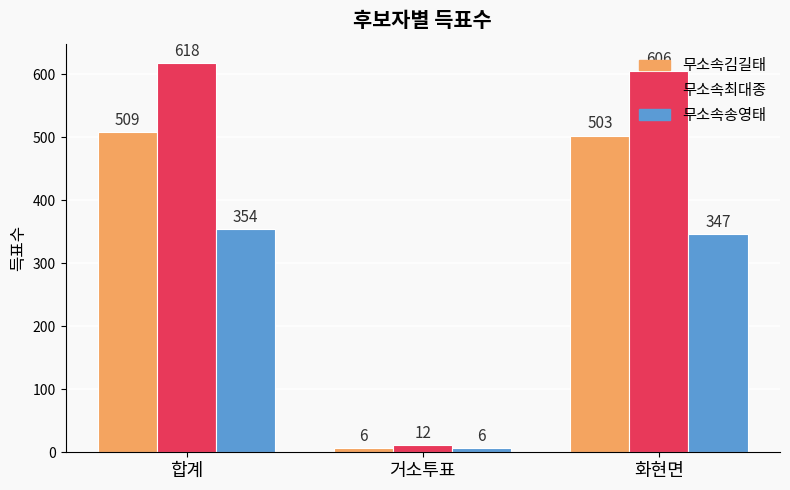

At which label is 무소속김길태 closest to 257?

화현면